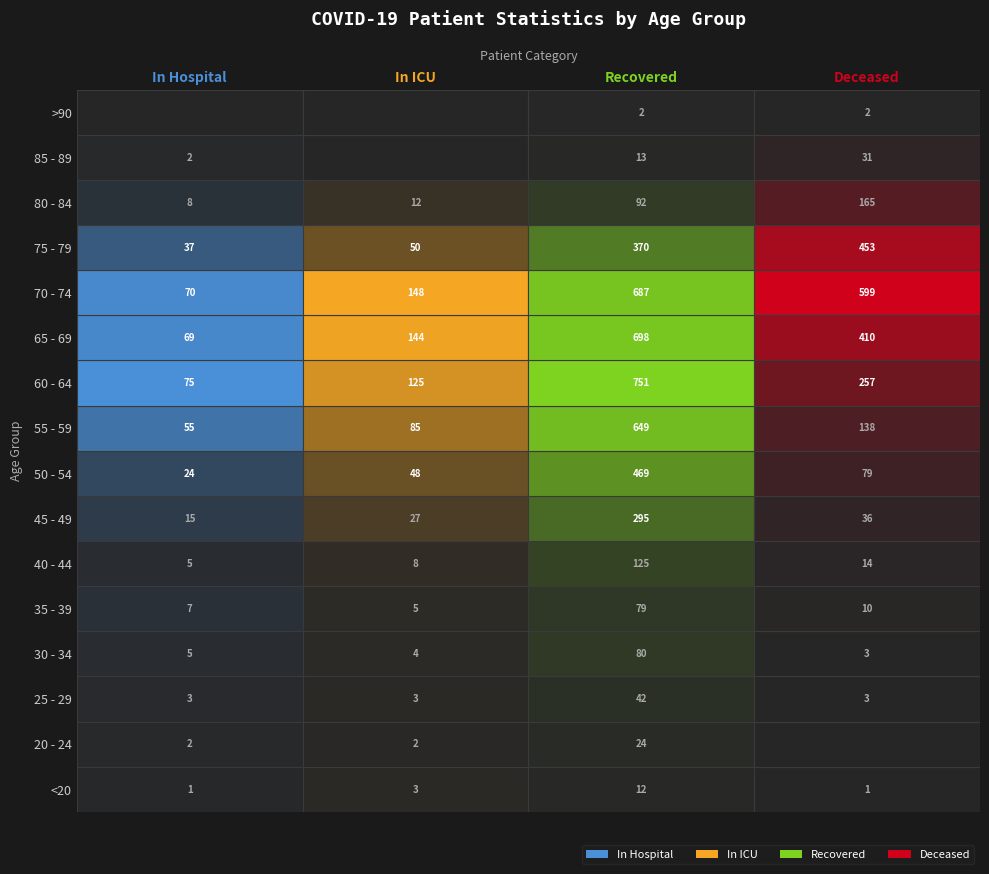

Rank the categories by 25 - 29 value from highest to lowest.

2, 0, 1, 3